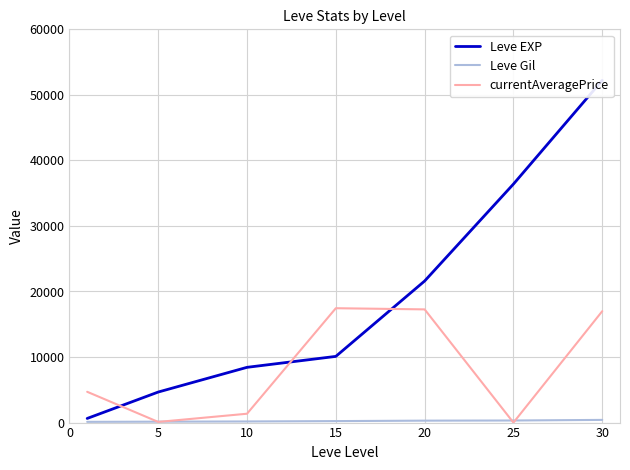

What is the sum of the Leve Gil values at 25 and 30?

727.0